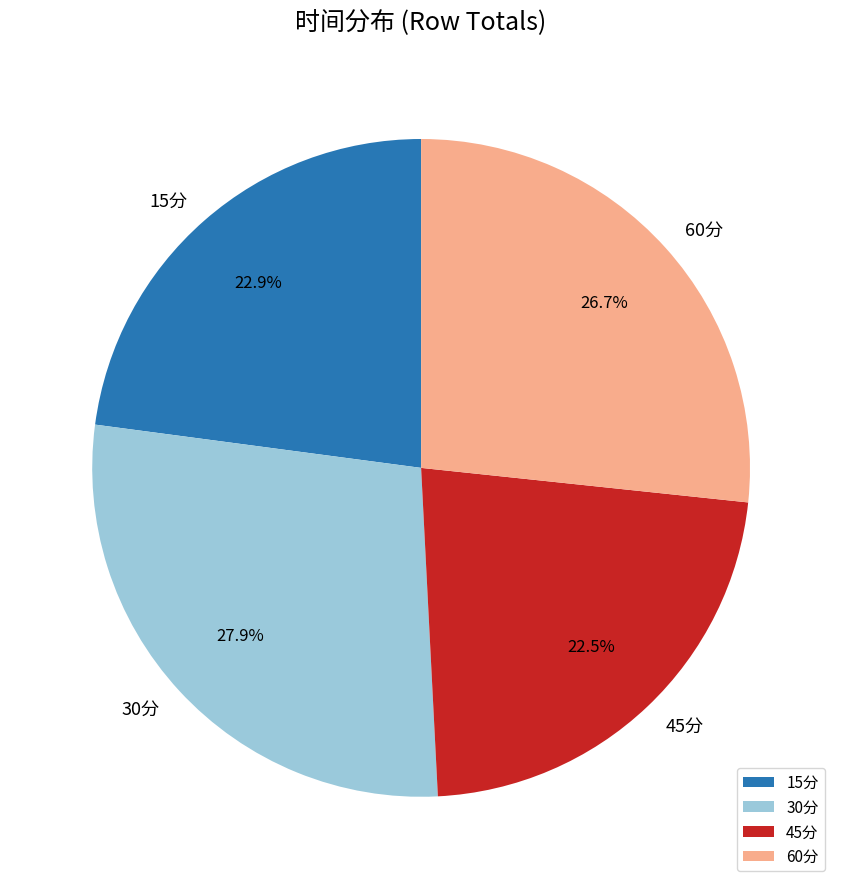

The 30分 slice represents 21% of the pie. True or false?

False